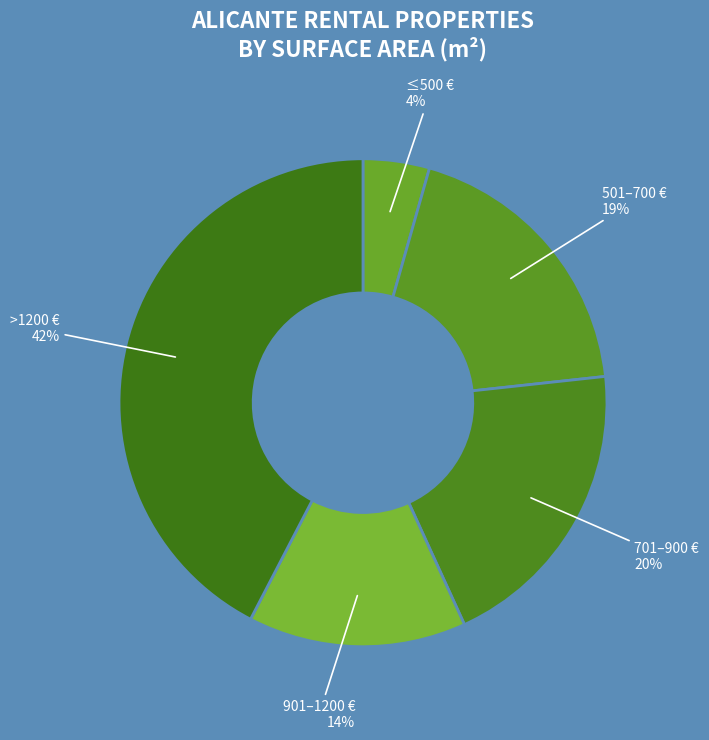

To the nearest percent, what percentage of the pie is 501–700 €?

19%